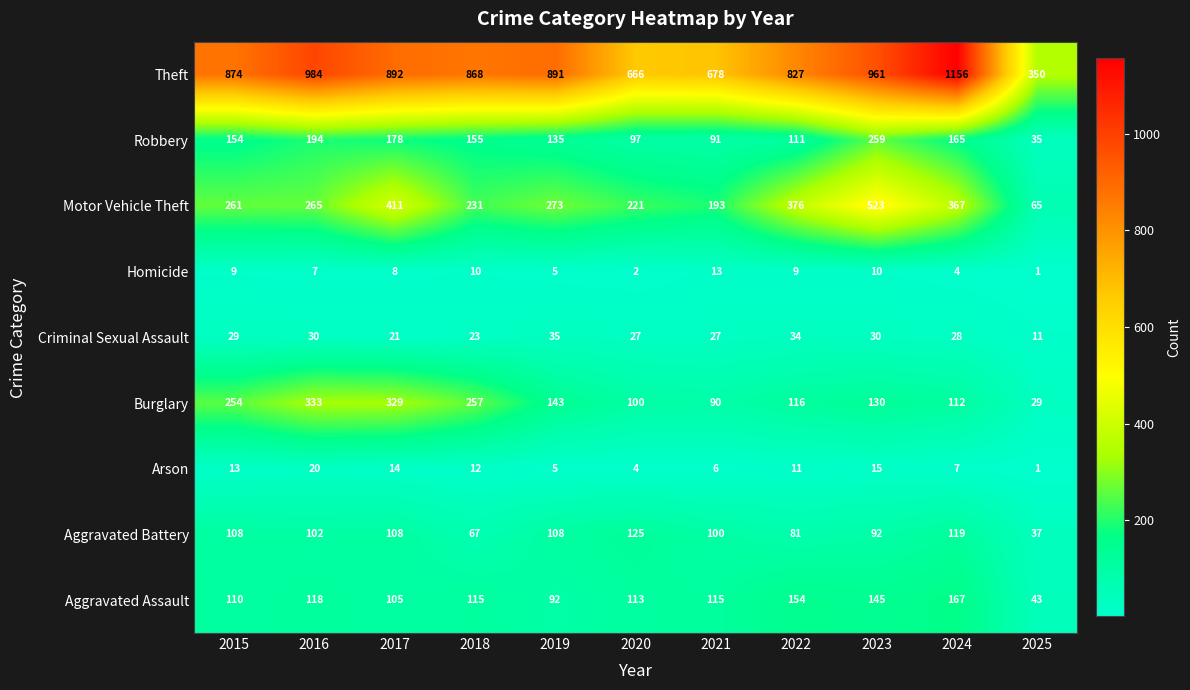

Count the number of categories in the chart.

11